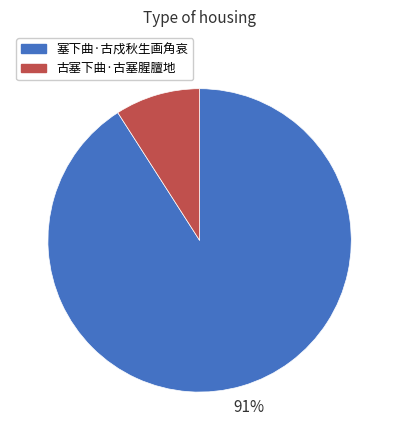

What is the majority slice?

塞下曲·古戍秋生画角哀